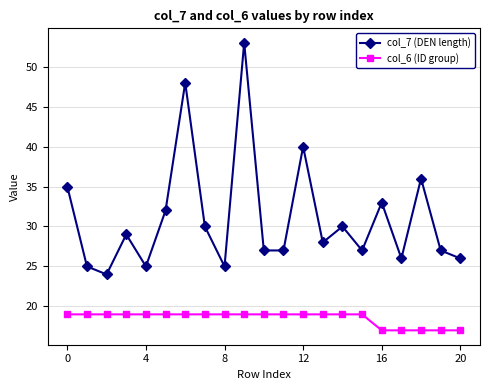

How many series are shown in this chart?

2